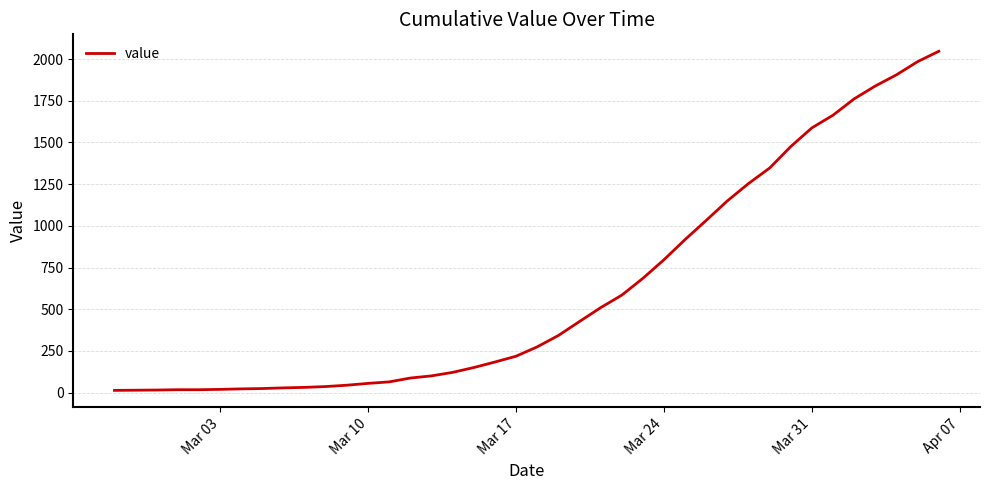

What is the greatest value displayed?

2047